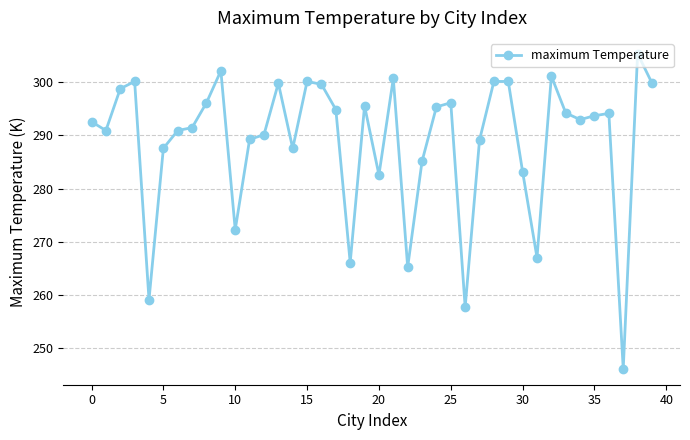

What is the smallest value displayed?

246.2